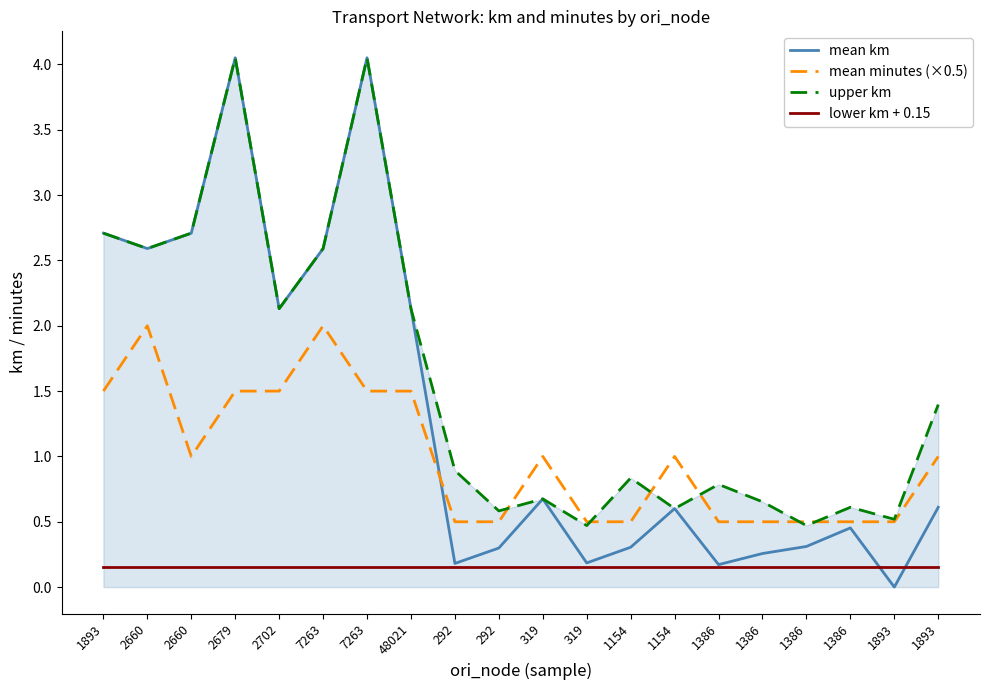

Where do mean km and lower km + 0.15 first cross each other?

1386 and 1893